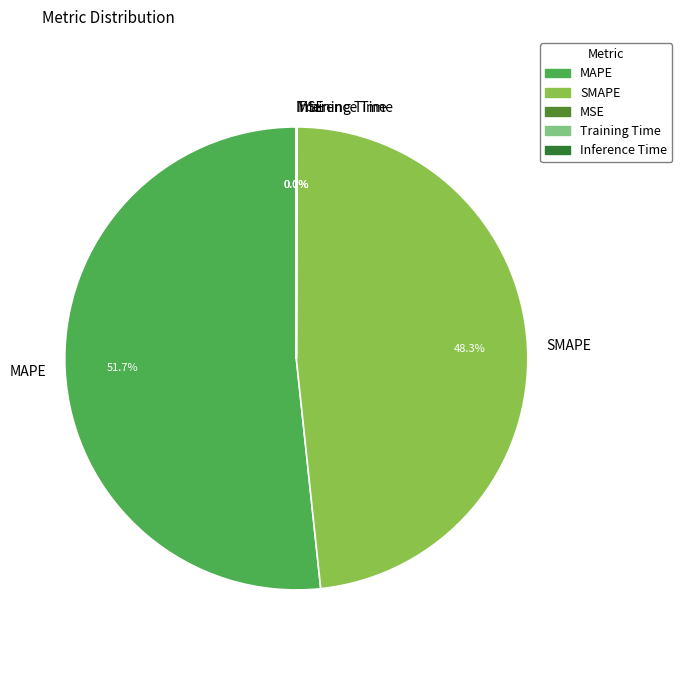

Does any single category account for the majority?

Yes